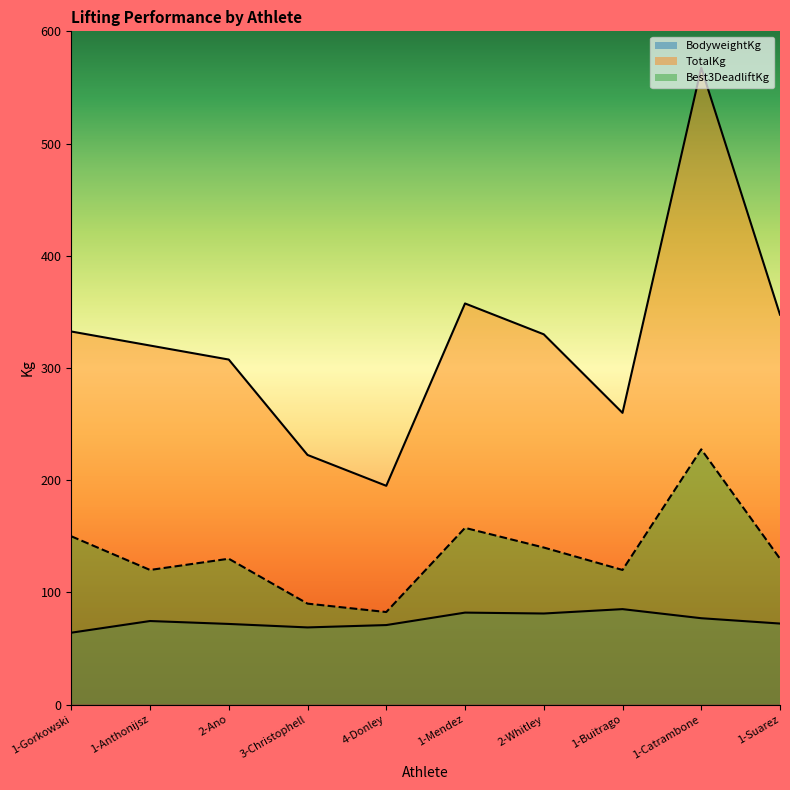

Which has a higher value, 2-Ano or 1-Gorkowski?

2-Ano